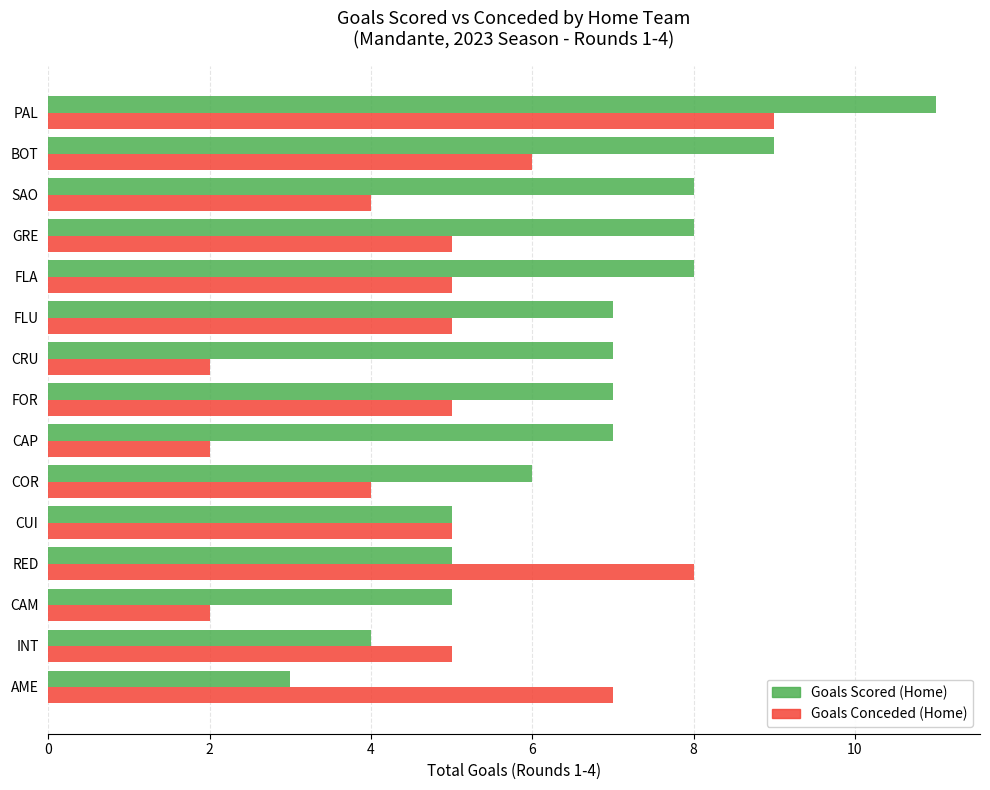

How many Goals Conceded (Home) values are between 4 and 6?

9